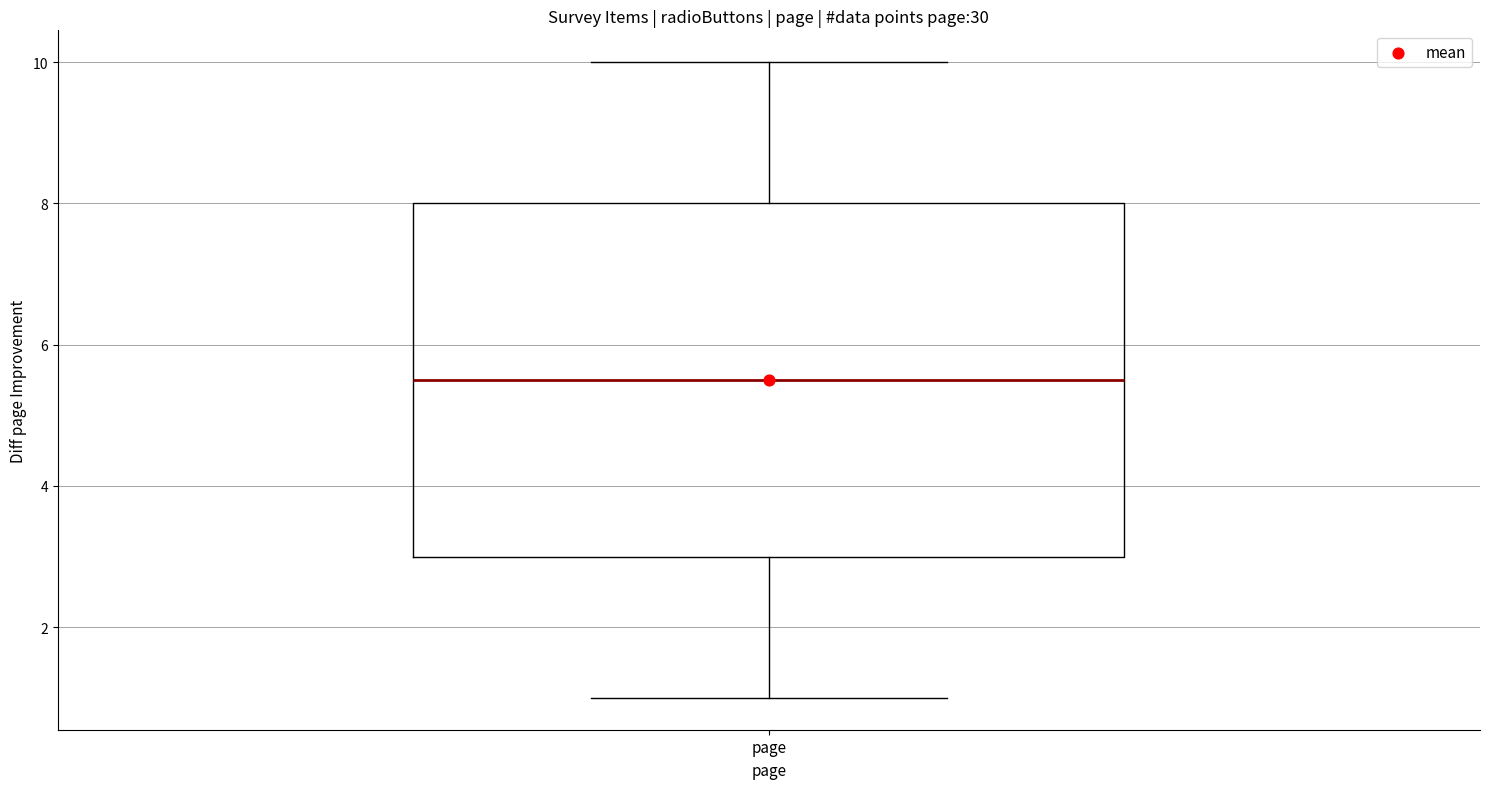

Transcribe this box plot: give where the median line is, the range the box spans, and where the two whiskers end, as read against the y-axis. The values are not printed on the chart, so give them approximately, as read against the axis.

median 5.6, box 3.0 to 8.0, whiskers 1.0 to 10.0